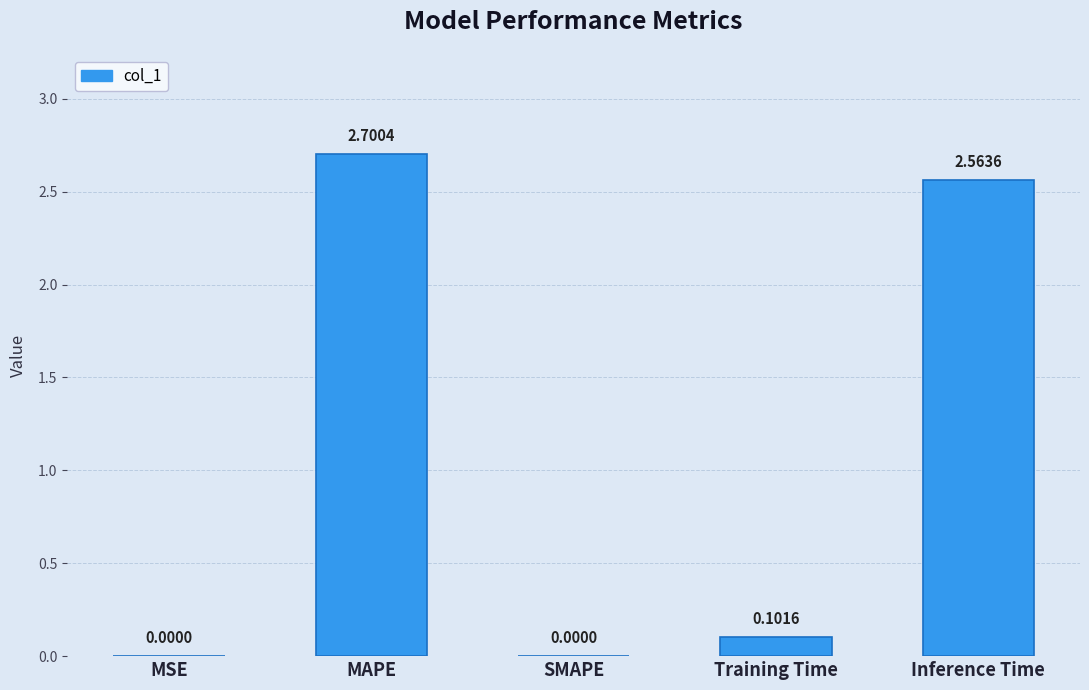

Is it true that the value at SMAPE is 0.0?

True